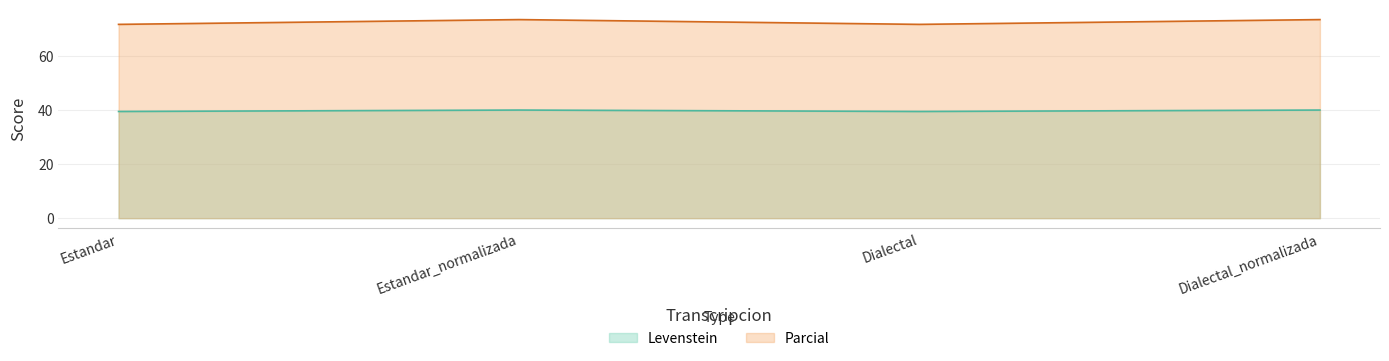

The value of Levenstein at Estandar_normalizada is 118.7. True or false?

False